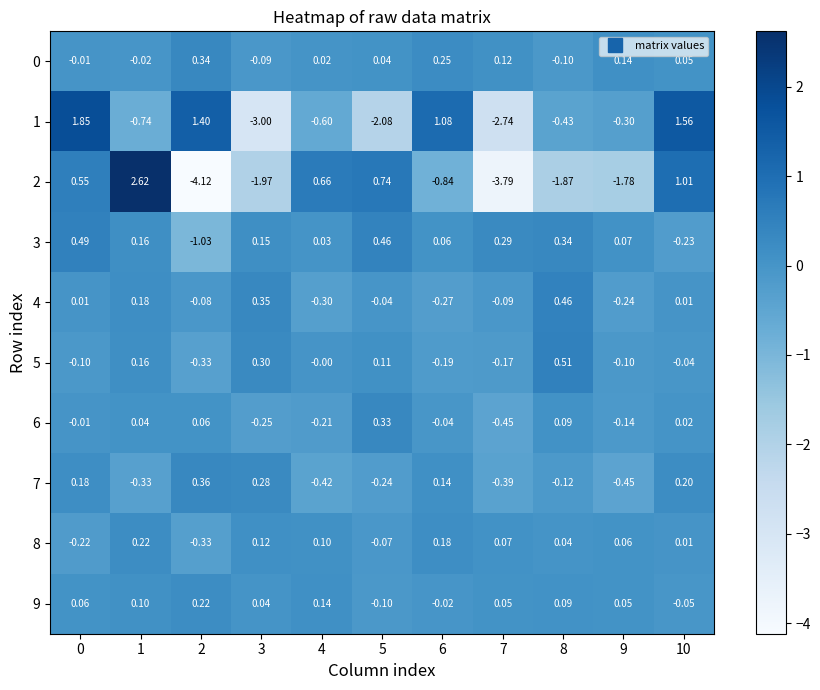

Count the number of categories in the chart.

11